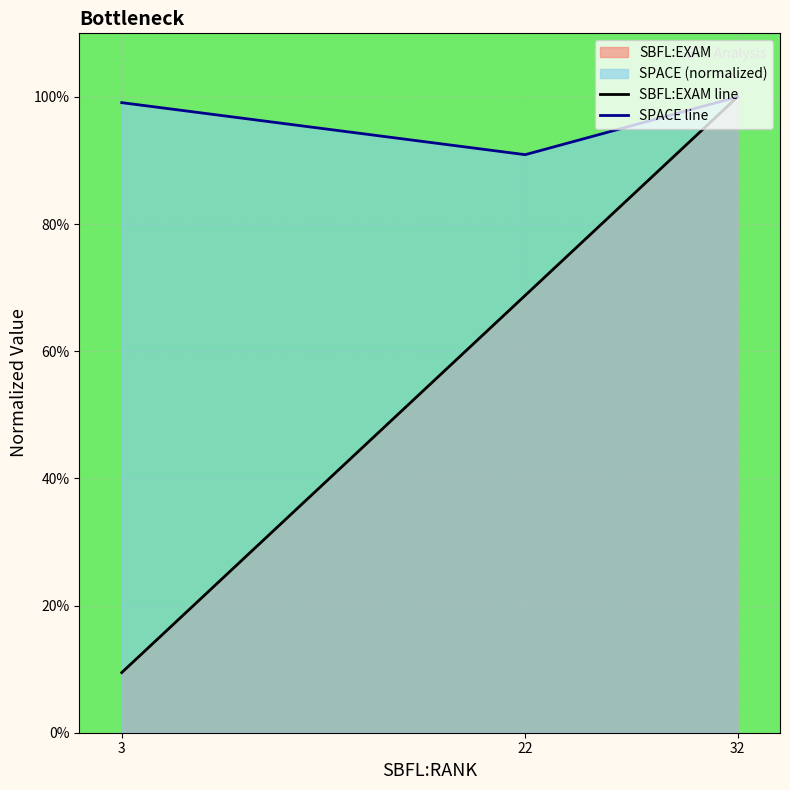

What is the average value of the SBFL:EXAM line series?

0.6